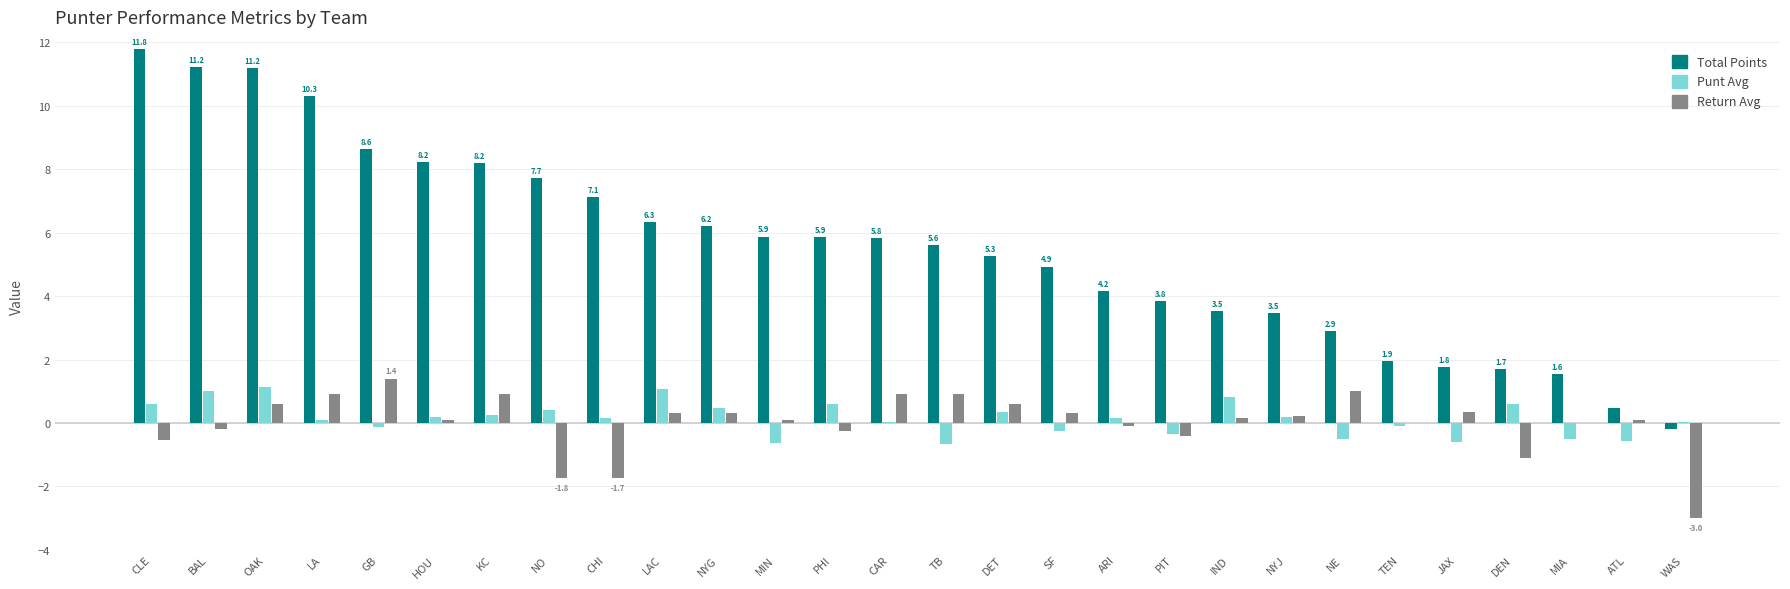

Which series changed the most between JAX and WAS?

Return Avg